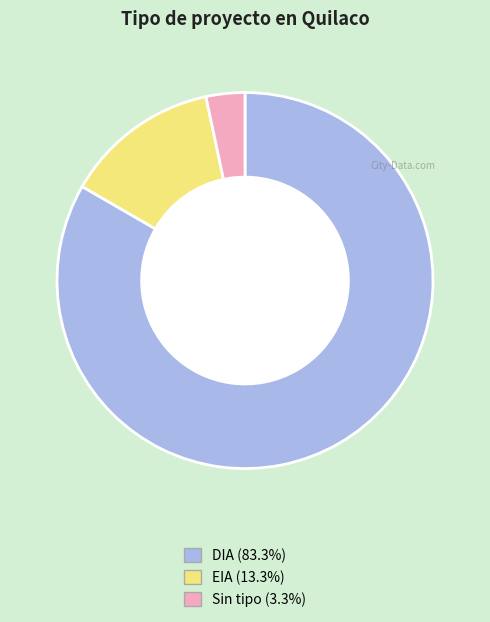

How many segments does this pie chart have?

3